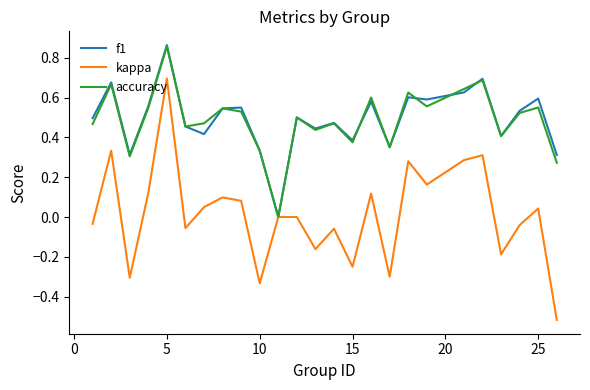

Which series has the widest spread of values?

kappa